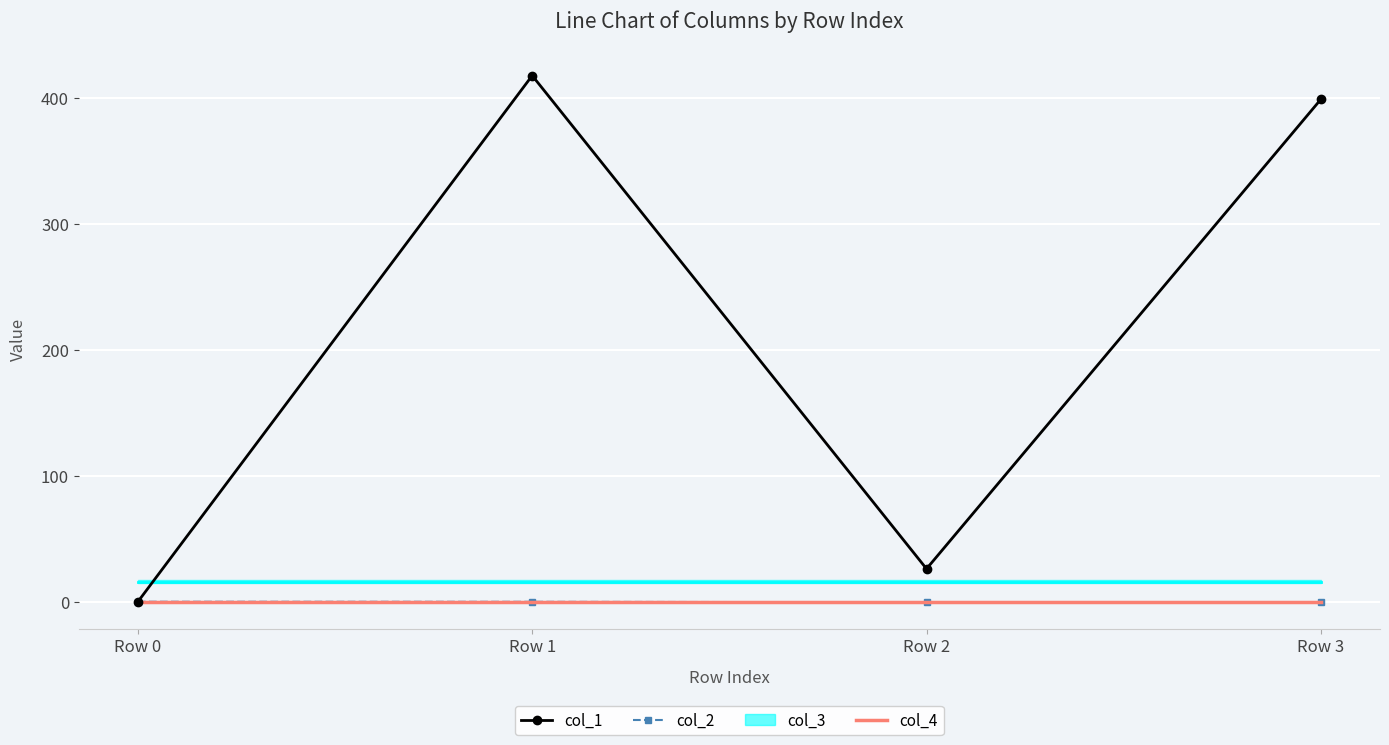

The col_2 series shows 0.0 at Row 0. True or false?

True